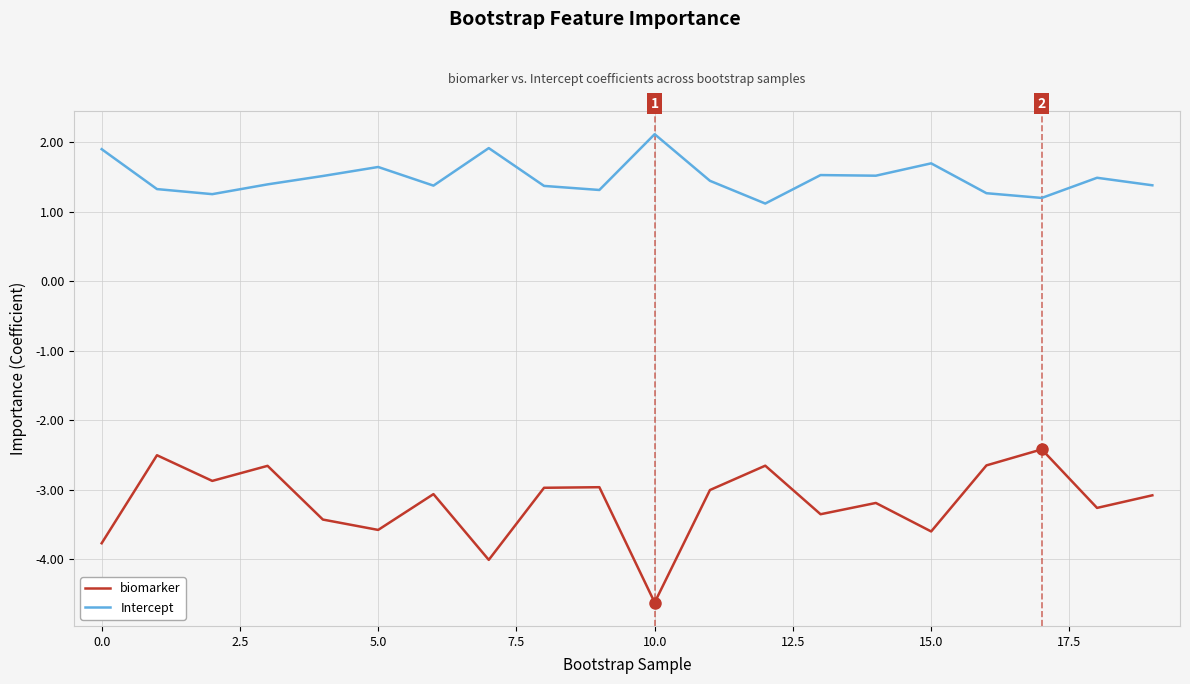

What is the difference between the maximum and minimum values in the Intercept series?

1.0